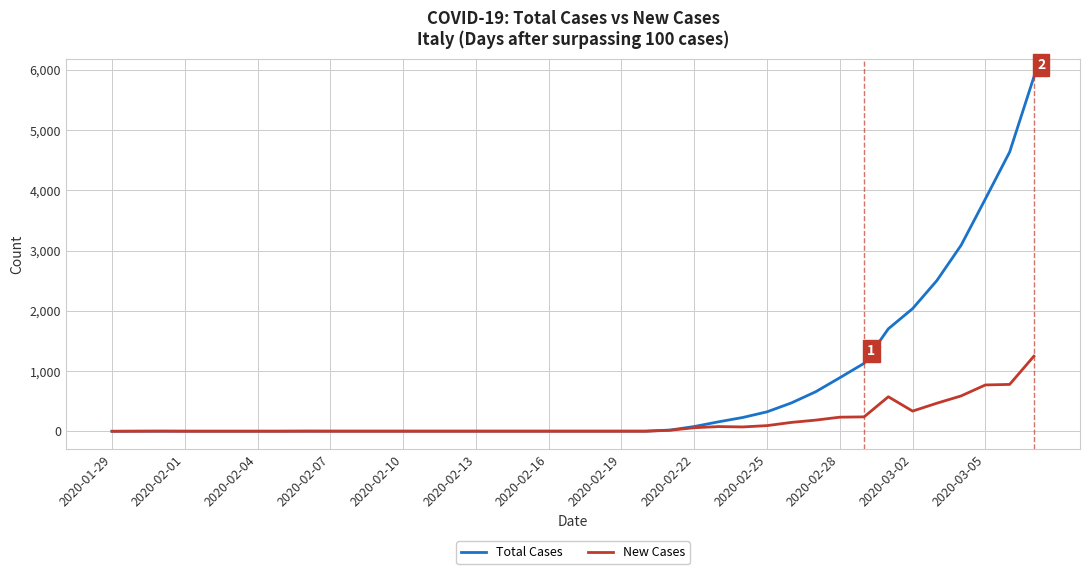

Which series has the largest range (max minus min)?

Total Cases